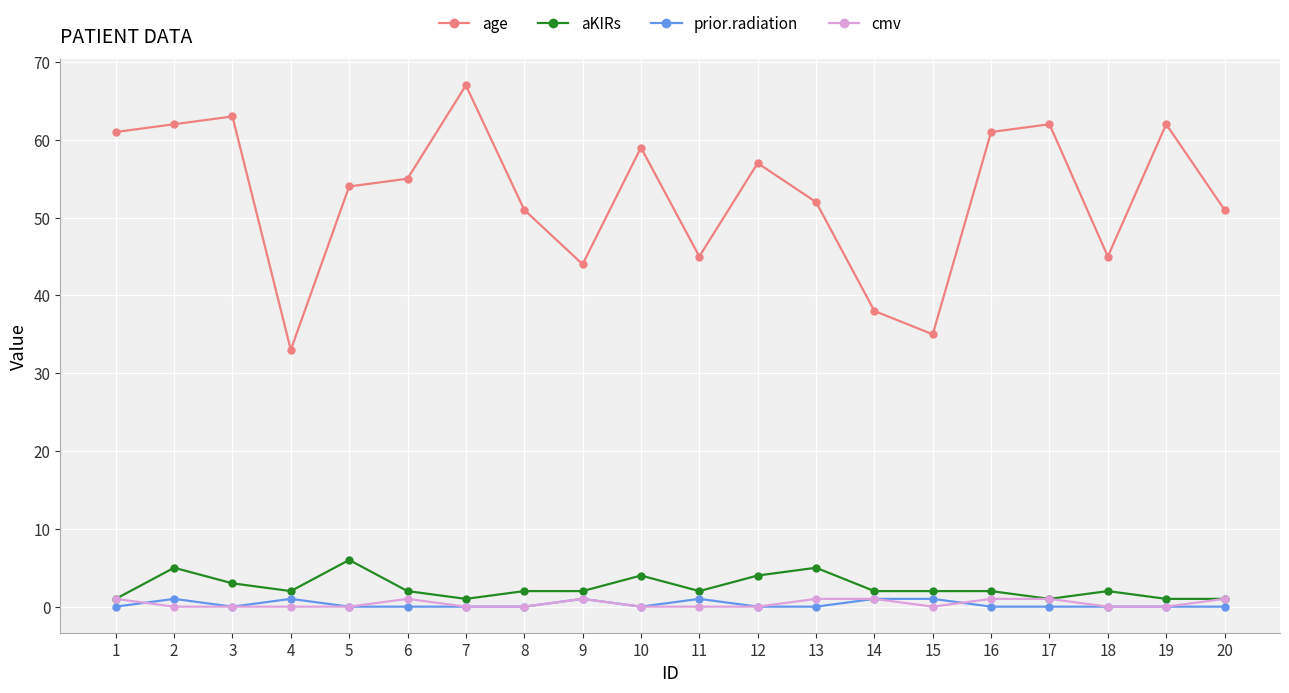

How many lines are shown in the chart?

4